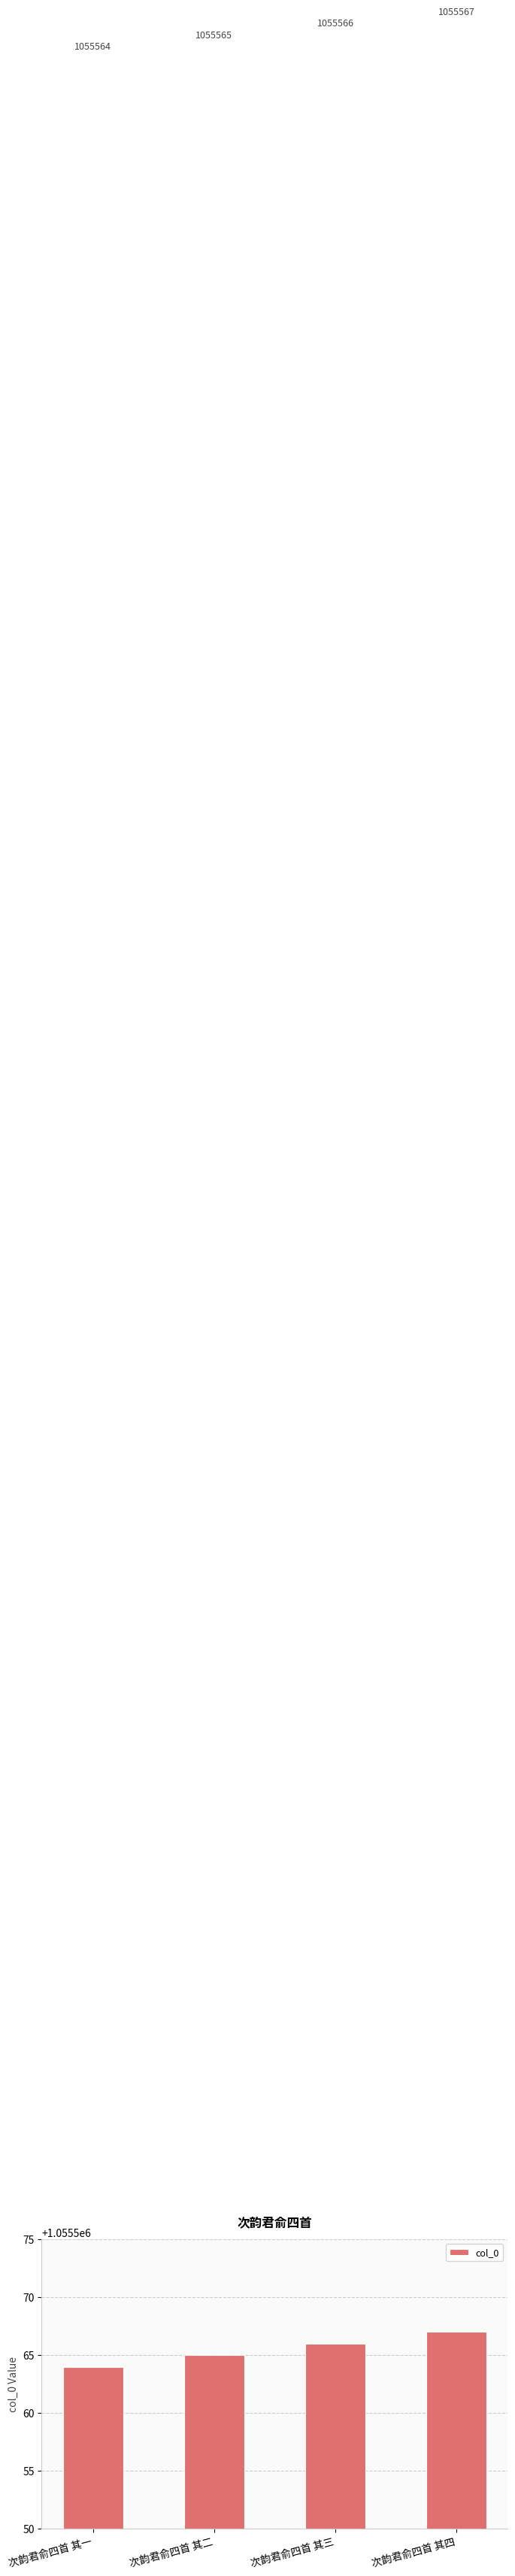

What is the difference between the second highest and minimum values?

2